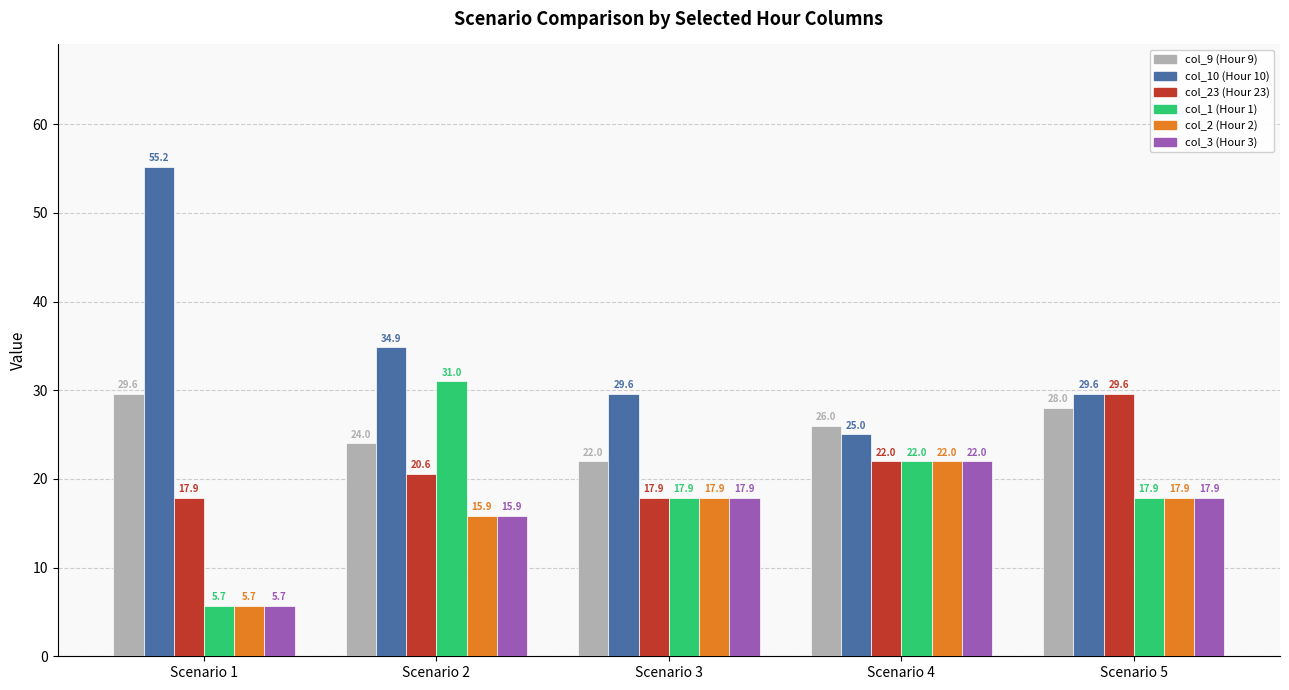

What is the spread (max minus min) of values at Scenario 5?

11.7